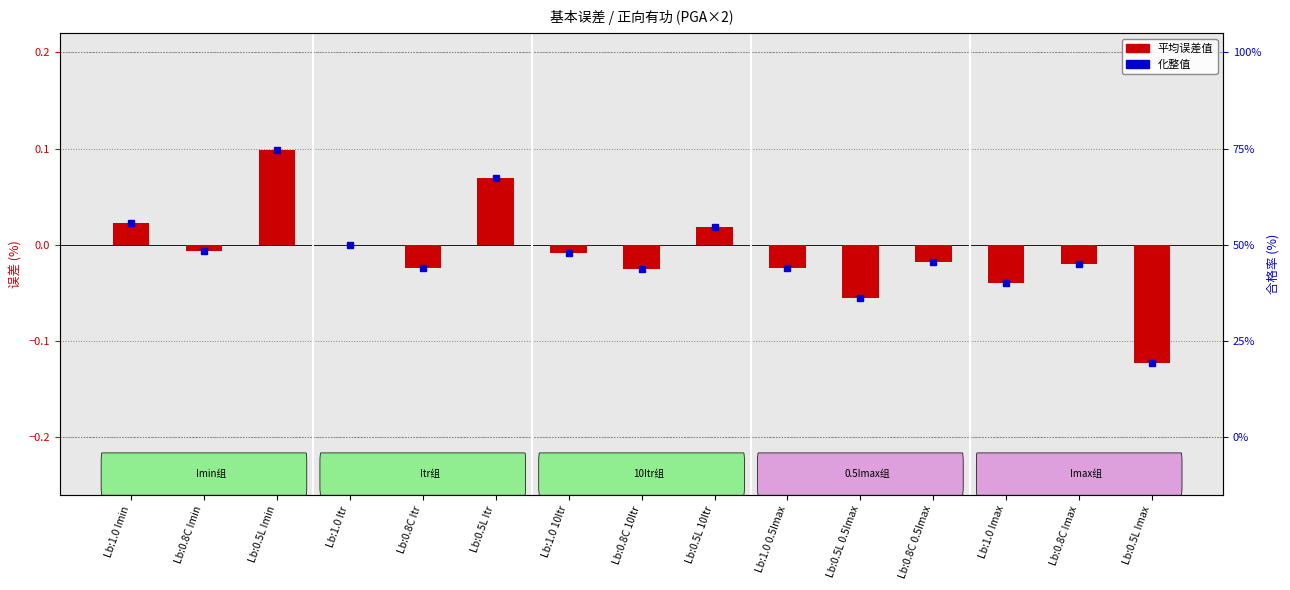

List the labels in order of value, smallest first.

Lb:0.5L Imax, Lb:0.5L 0.5Imax, Lb:1.0 Imax, Lb:0.8C 10Itr, Lb:0.8C Itr, Lb:1.0 0.5Imax, Lb:0.8C Imax, Lb:0.8C 0.5Imax, Lb:1.0 10Itr, Lb:0.8C Imin, Lb:1.0 Itr, Lb:0.5L 10Itr, Lb:1.0 Imin, Lb:0.5L Itr, Lb:0.5L Imin